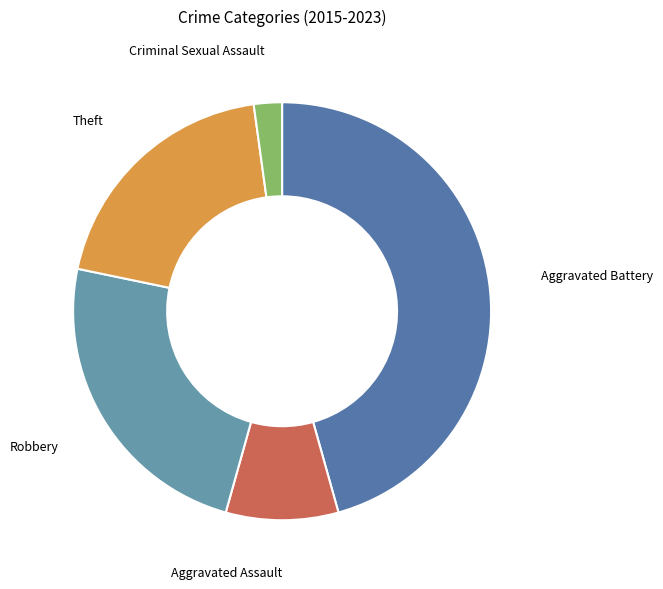

How many segments does this pie chart have?

5